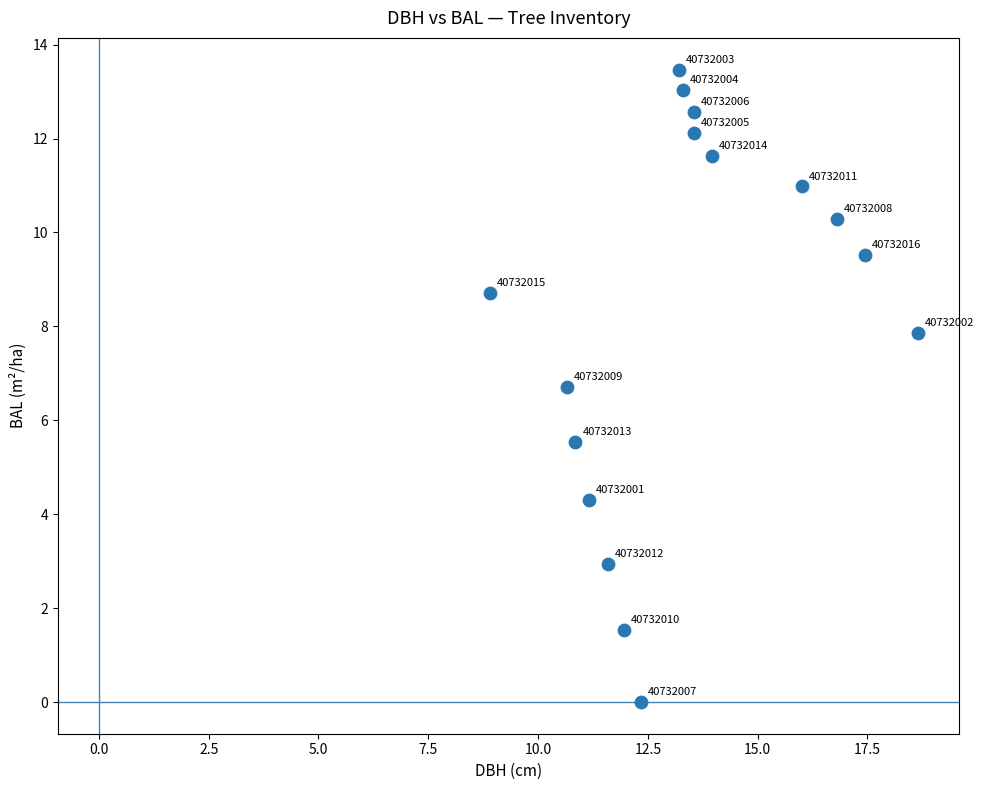

What is the range of X values (max minus min)?

9.7